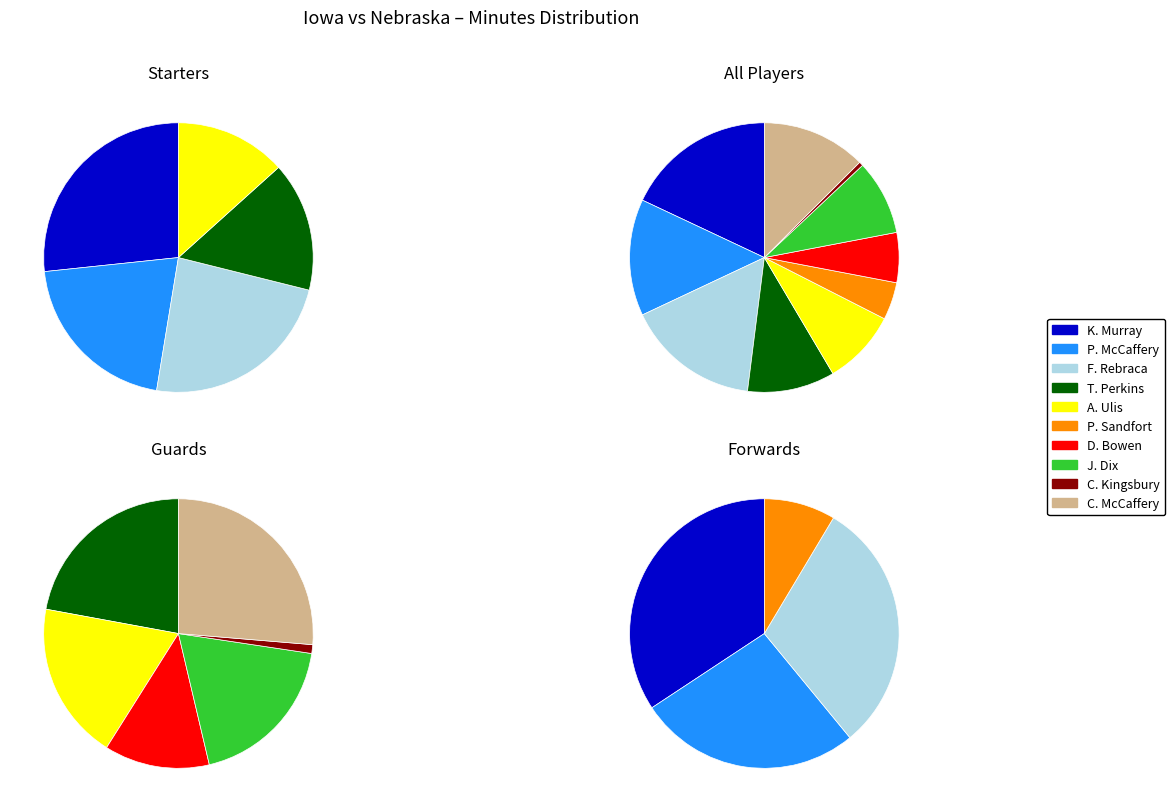

Approximately how many times larger is the value at P. Sandfort compared to A. Ulis?

0.5